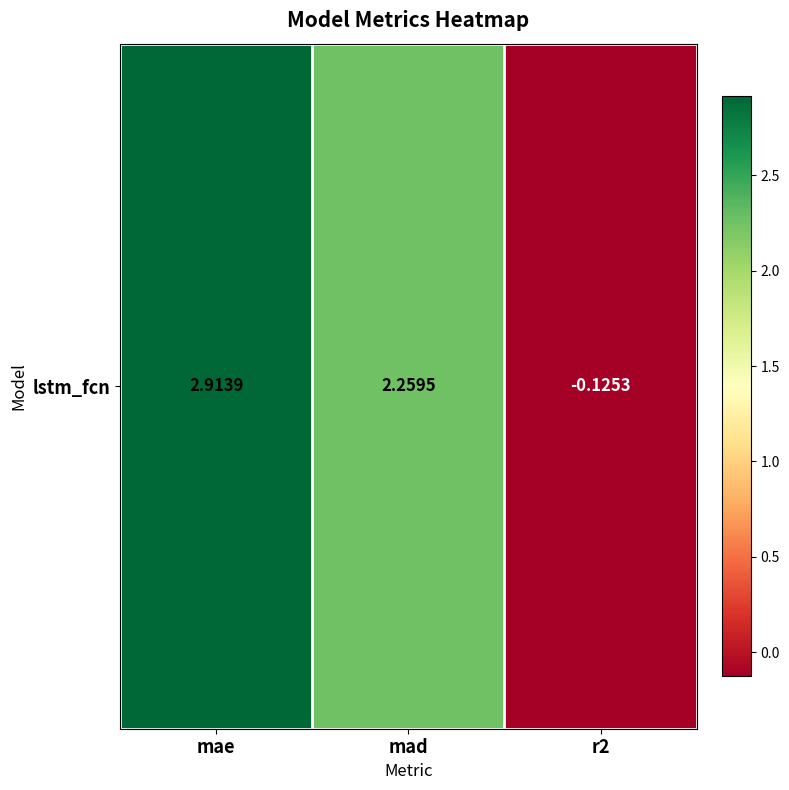

List the labels in order of value, largest first.

mae, mad, r2